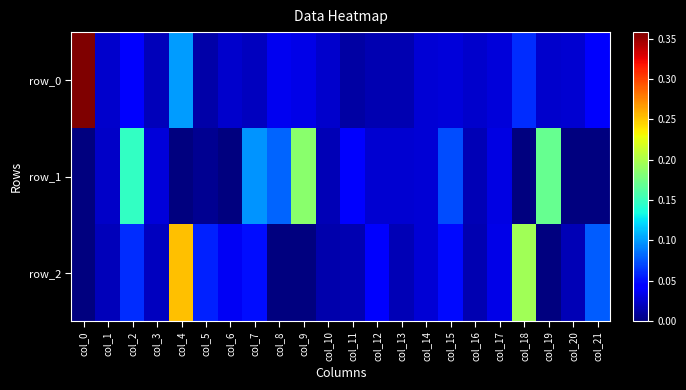

Rank the series at col_1 from lowest to highest value.

row_2, row_1, row_0